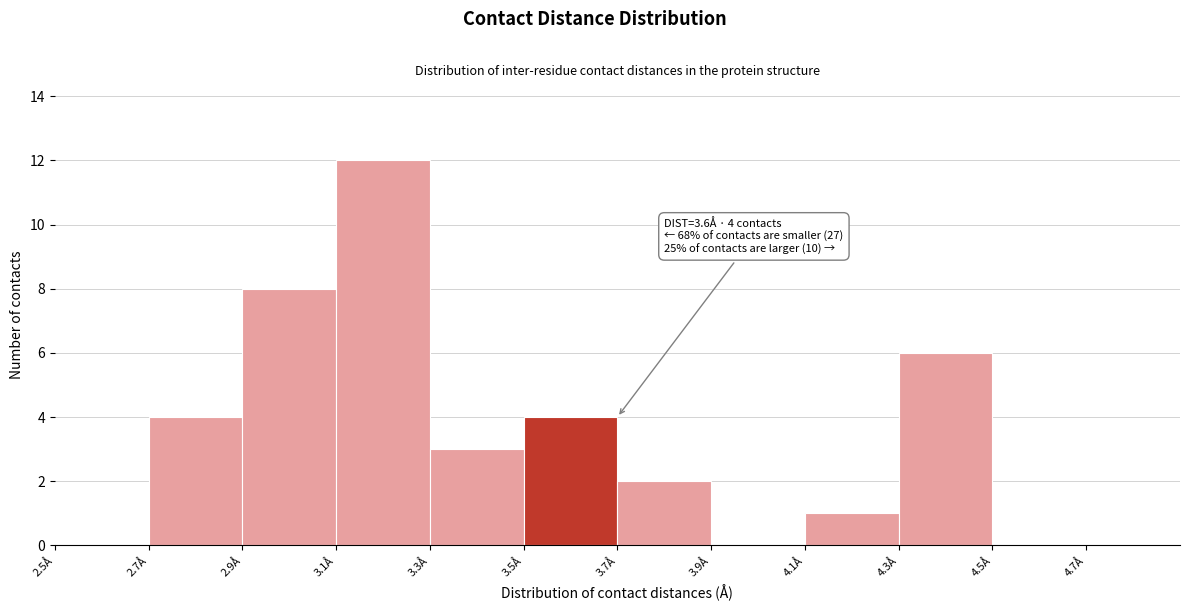

Over which range of the x-axis is the bar tallest?

3.1 to 3.3